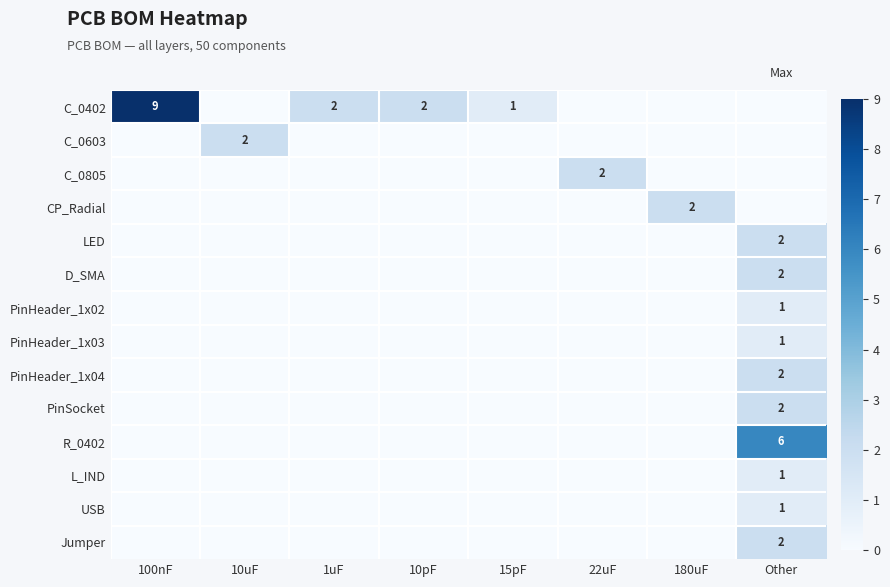

The value of C_0402 at 10pF is 2. True or false?

True